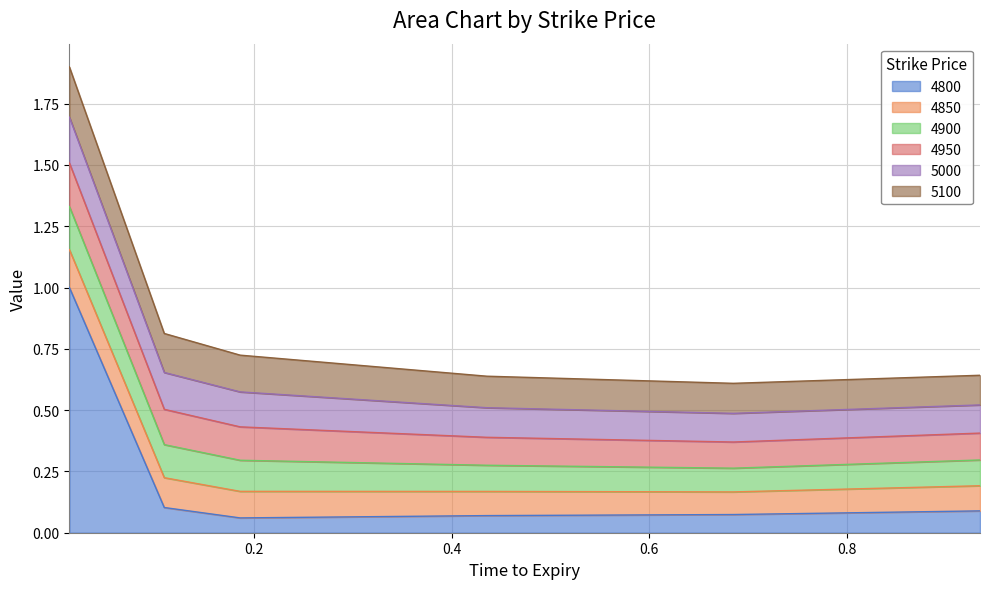

At which category is the sum across all series the highest?

0.0136986301369863